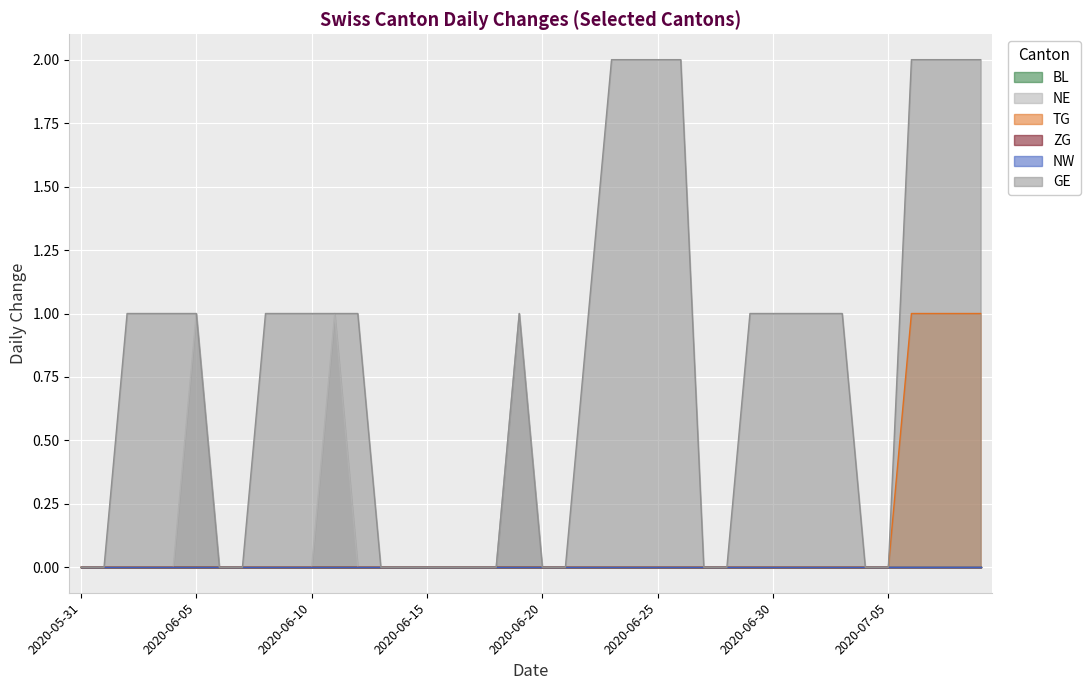

At which category is the sum across all series the highest?

2020-07-06